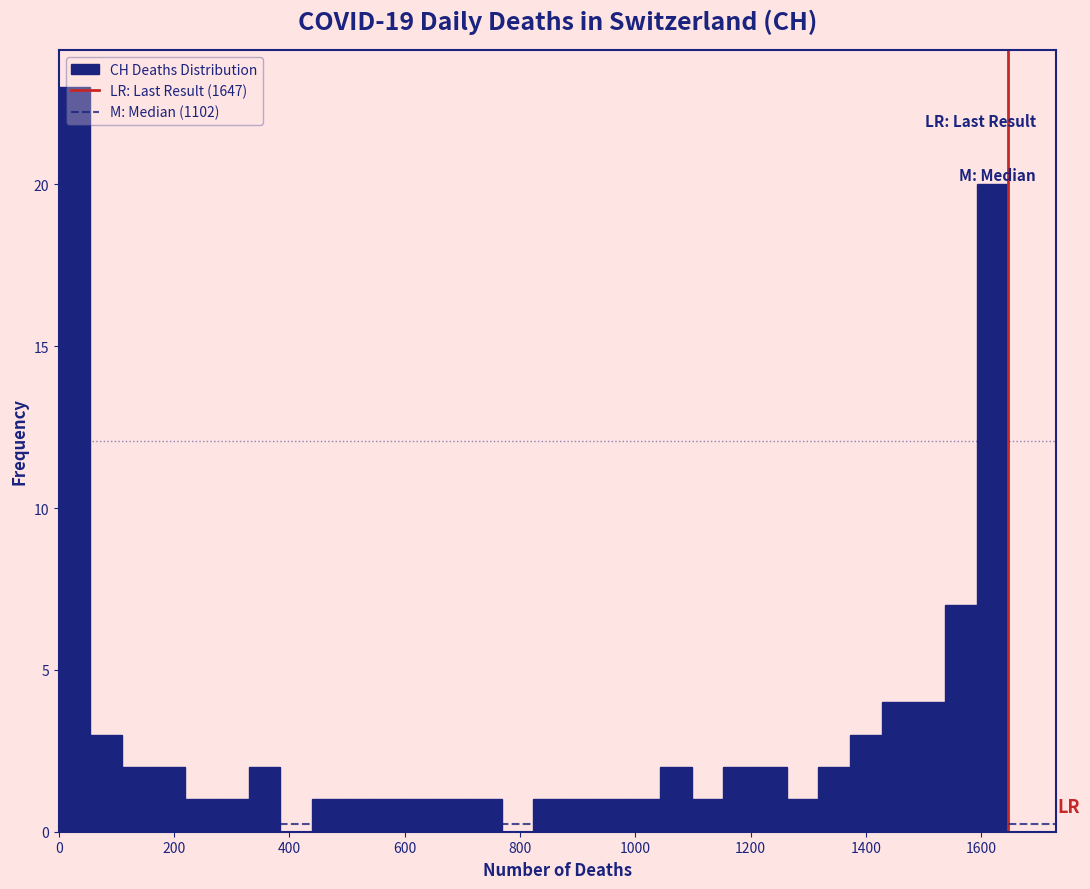

Around what value on the x-axis is the tallest bar? Give the approximate position of its centre, as read against the axis.

20